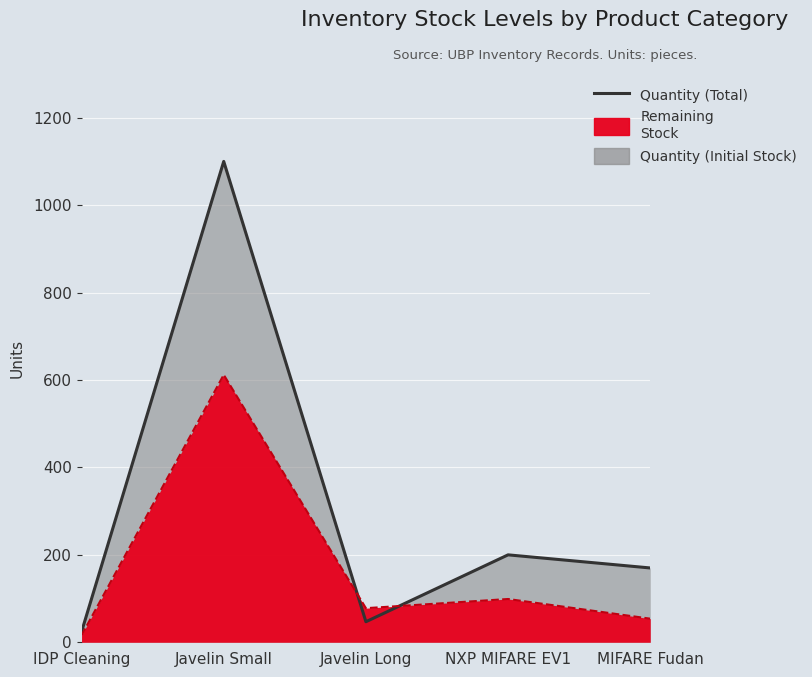

What is the change in value from Javelin Long to MIFARE Fudan?

+123